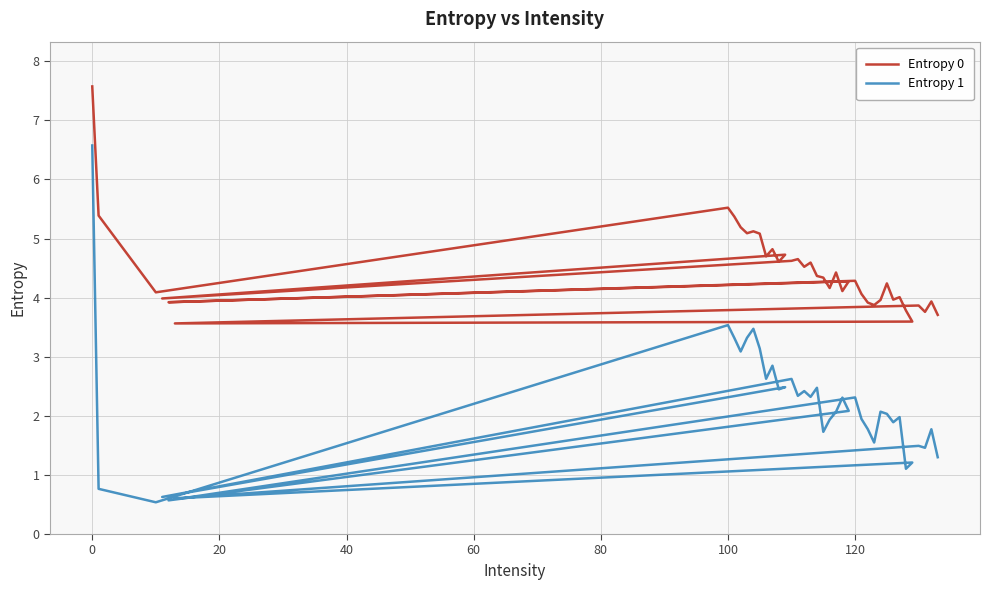

The value of Entropy 0 at 38 is 1.6. True or false?

False